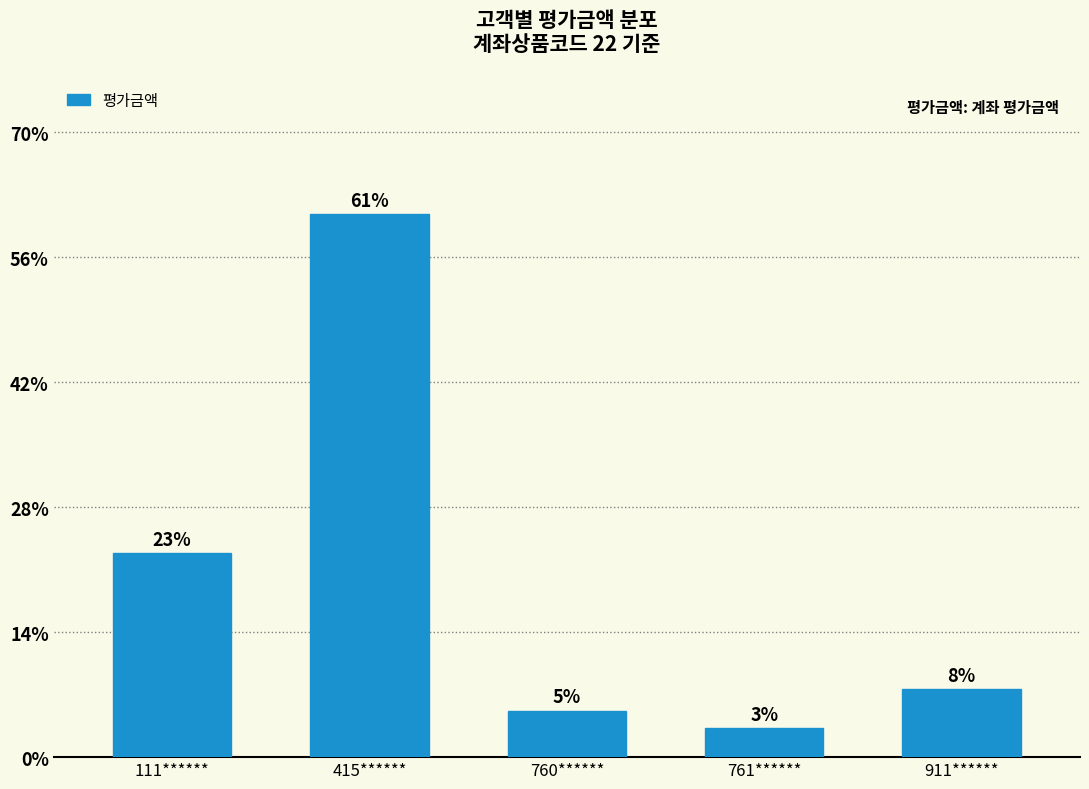

Is it true that the value at 111****** is 25905149?

True